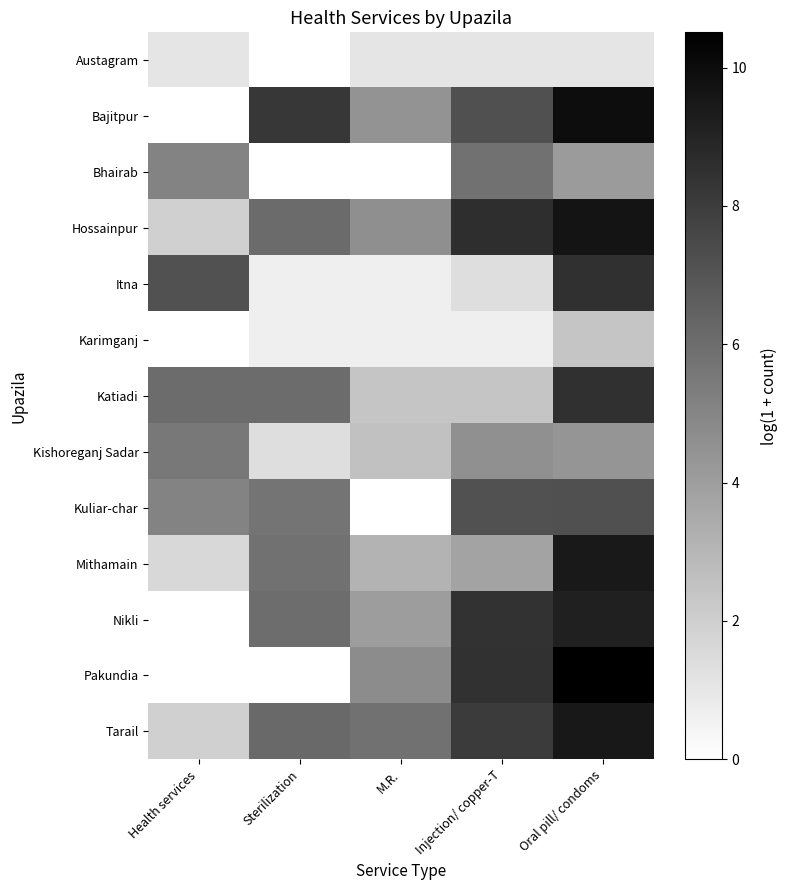

How many series are shown in this chart?

13